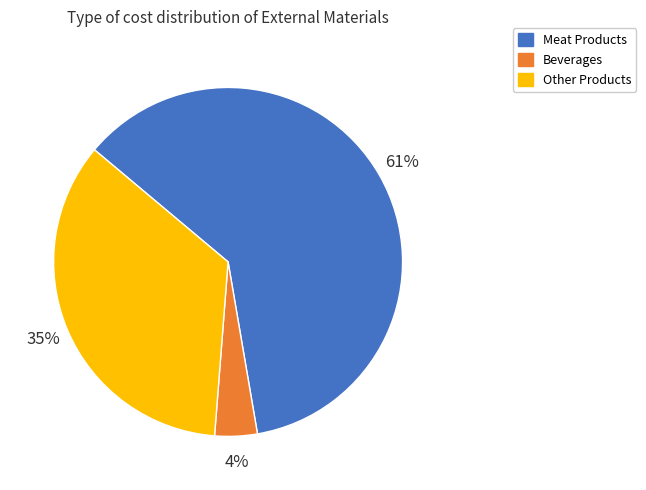

To the nearest percent, what is the difference between the largest and smallest slice percentages?

57%